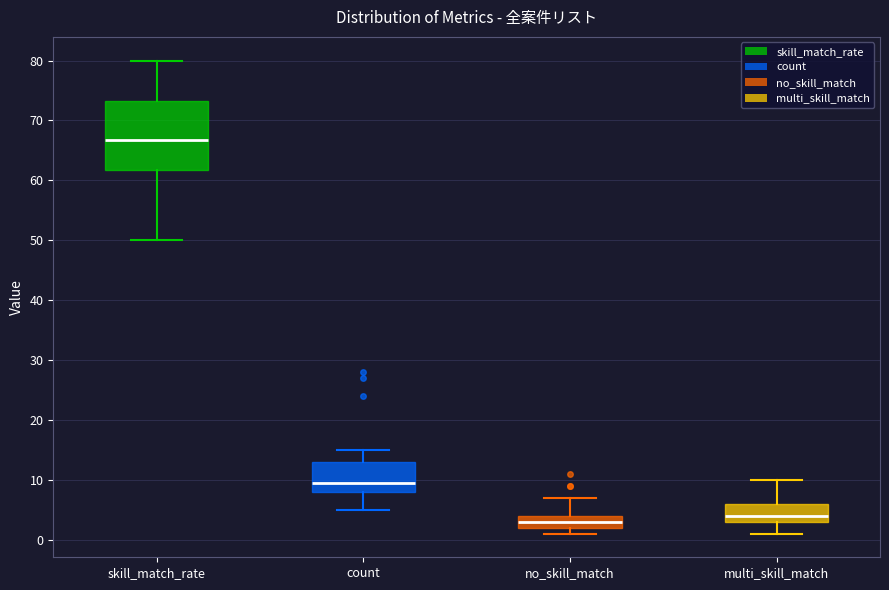

Reading left to right, read every box against the y-axis: the position of its median line, the range the box covers, and the ends of its whiskers. The values are not printed on the chart, so give them approximately, as read against the axis.

skill_match_rate: median 67, box 62 to 73, whiskers 50 to 80
count: median 10, box 8 to 13, whiskers 5 to 15
no_skill_match: median 3, box 2 to 4, whiskers 1 to 7
multi_skill_match: median 4, box 3 to 6, whiskers 1 to 10